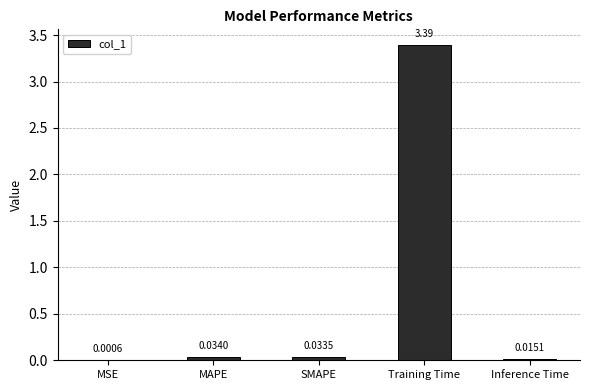

What is the sum of all values?

3.5